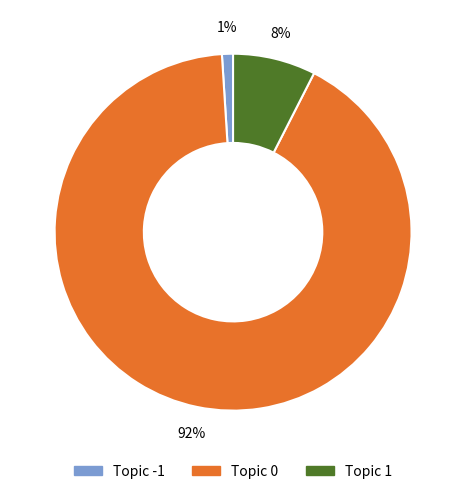

Is there any slice that represents more than half of the pie?

Yes